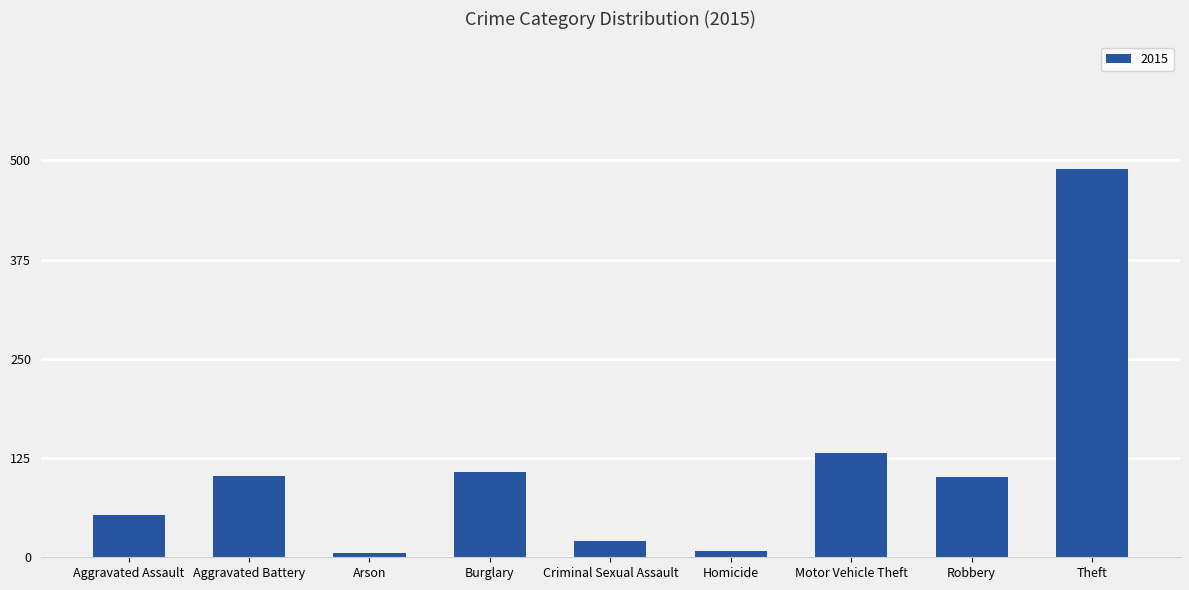

Between Burglary and Motor Vehicle Theft, which is larger?

Motor Vehicle Theft